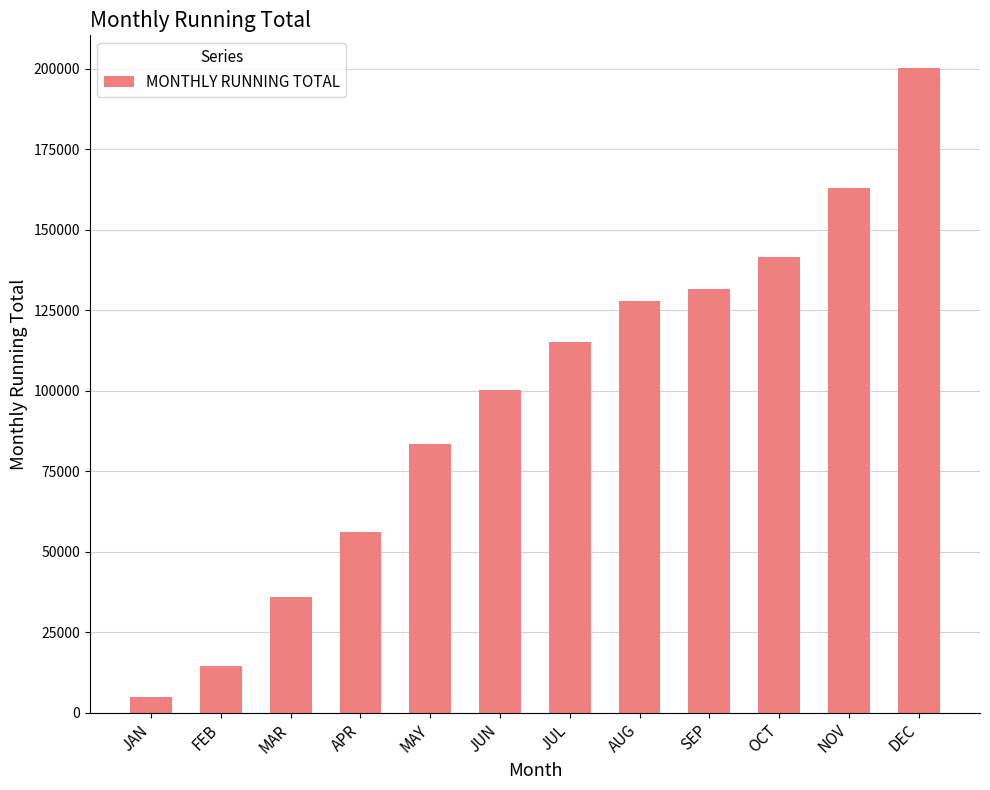

Read the value at AUG.

127902.2